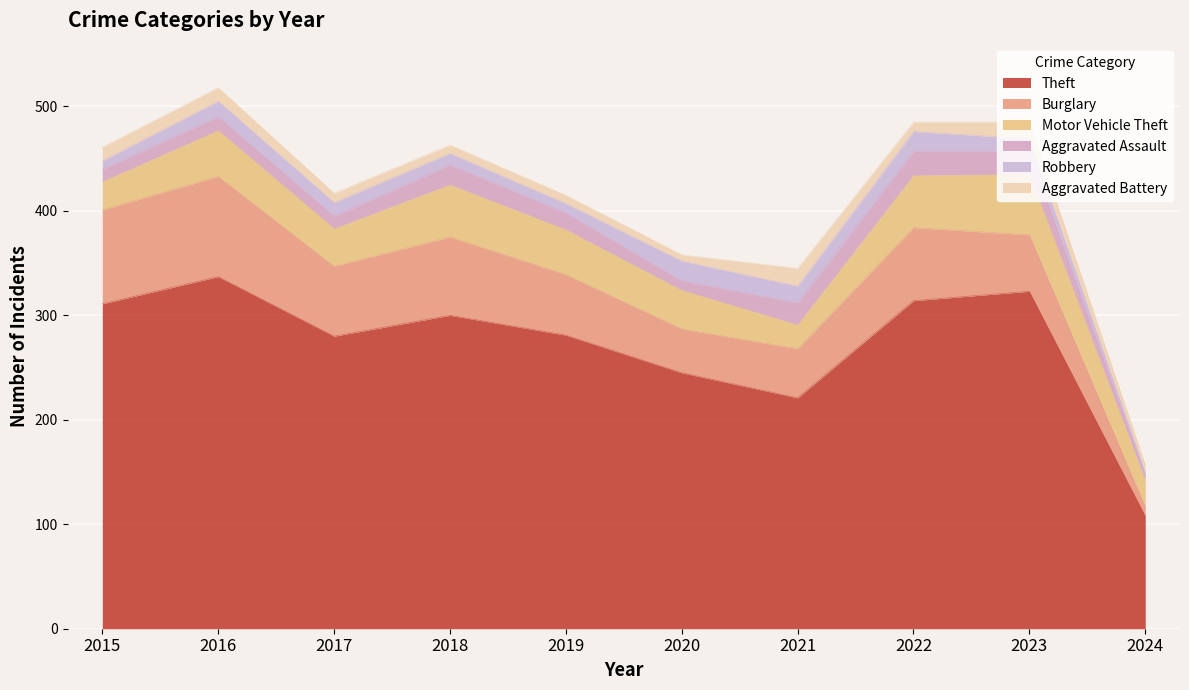

What is the sum of the Motor Vehicle Theft values at 2018 and 2023?

108